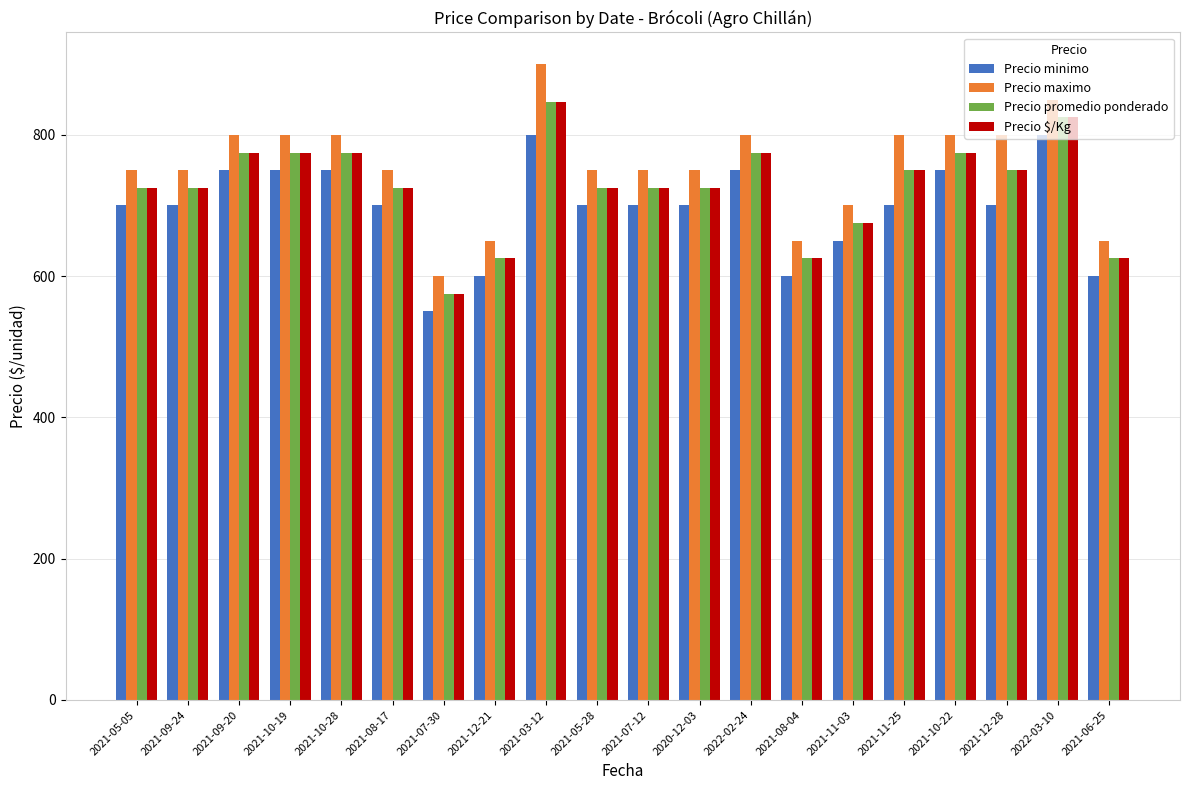

Which label corresponds to the smallest value in the chart?

2021-07-30